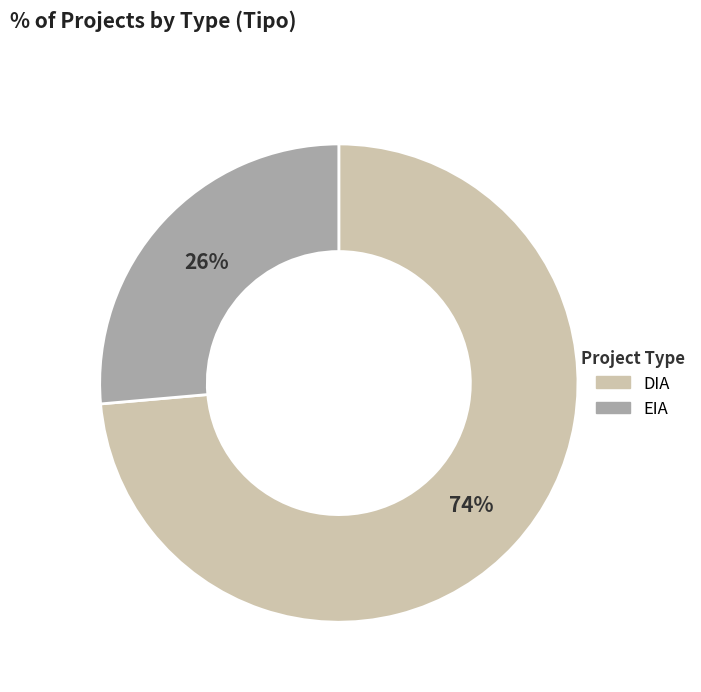

Which slice is the largest?

DIA